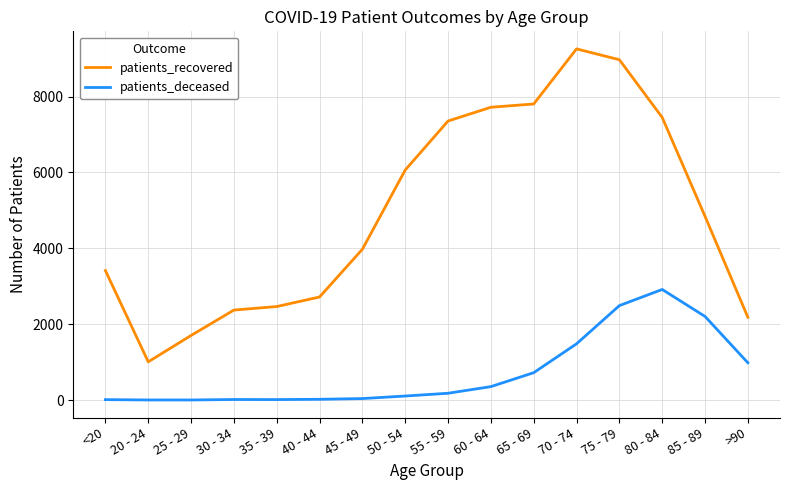

What position from the left is 60 - 64?

10